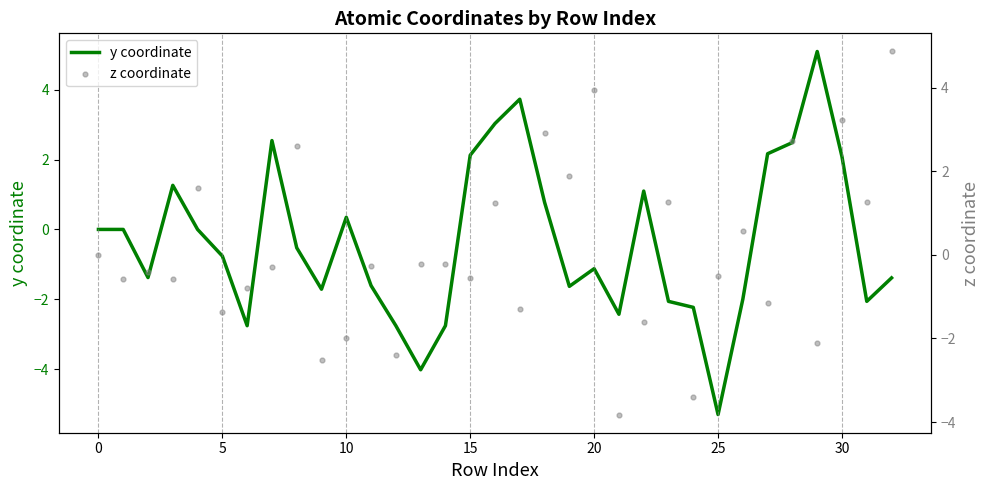

Which series reaches the maximum Y coordinate?

y coordinate